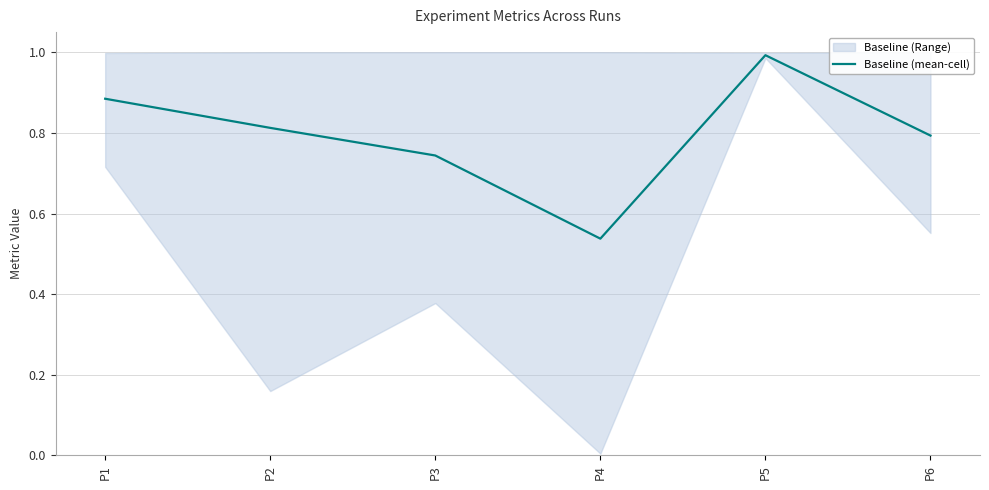

What is the maximum value shown in the chart?

1.0